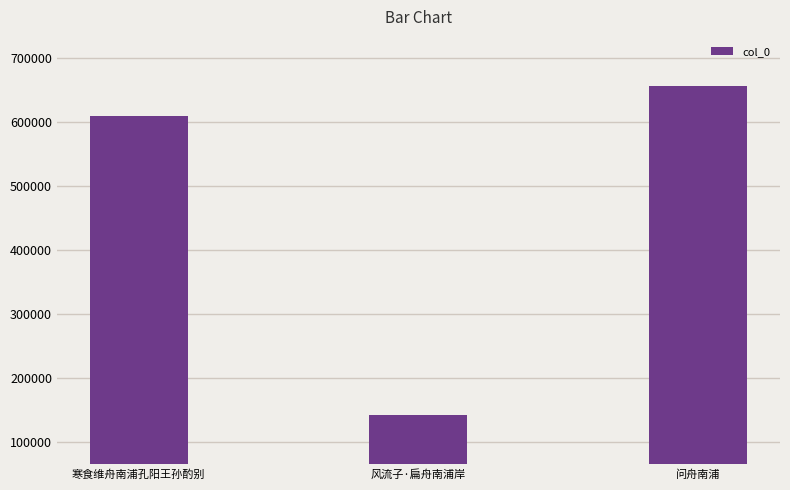

What is the value of the 2nd bar from the left?

141614